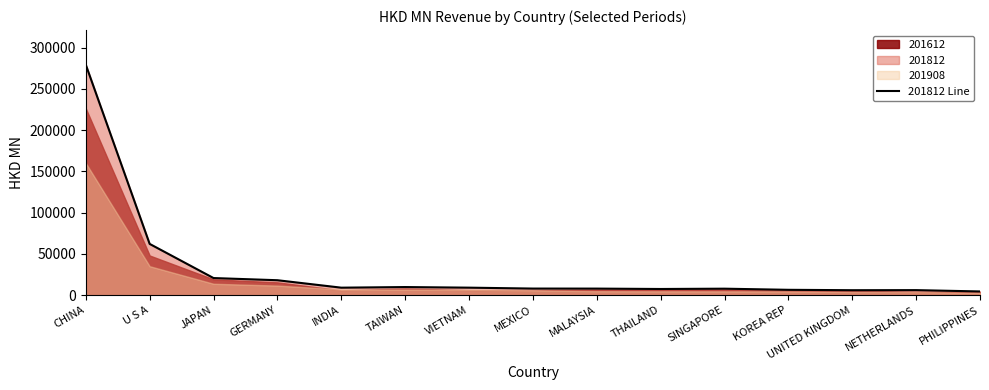

Where is the data nearest to the value 141949?

U S A